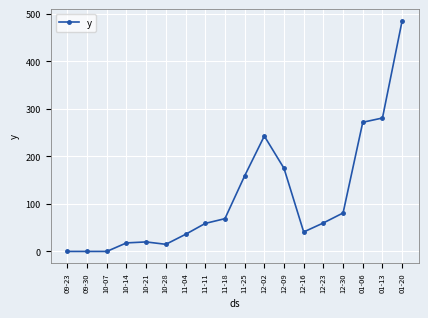

True or false: the data has more than 1 interior local peaks.

True